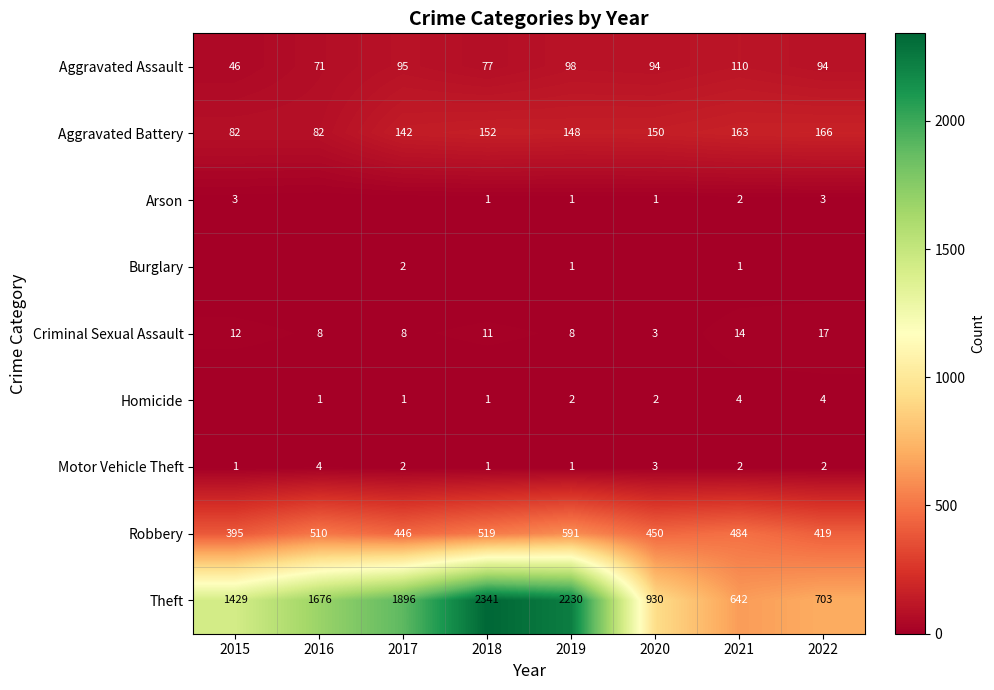

Where does the Motor Vehicle Theft series first go above 2?

2016